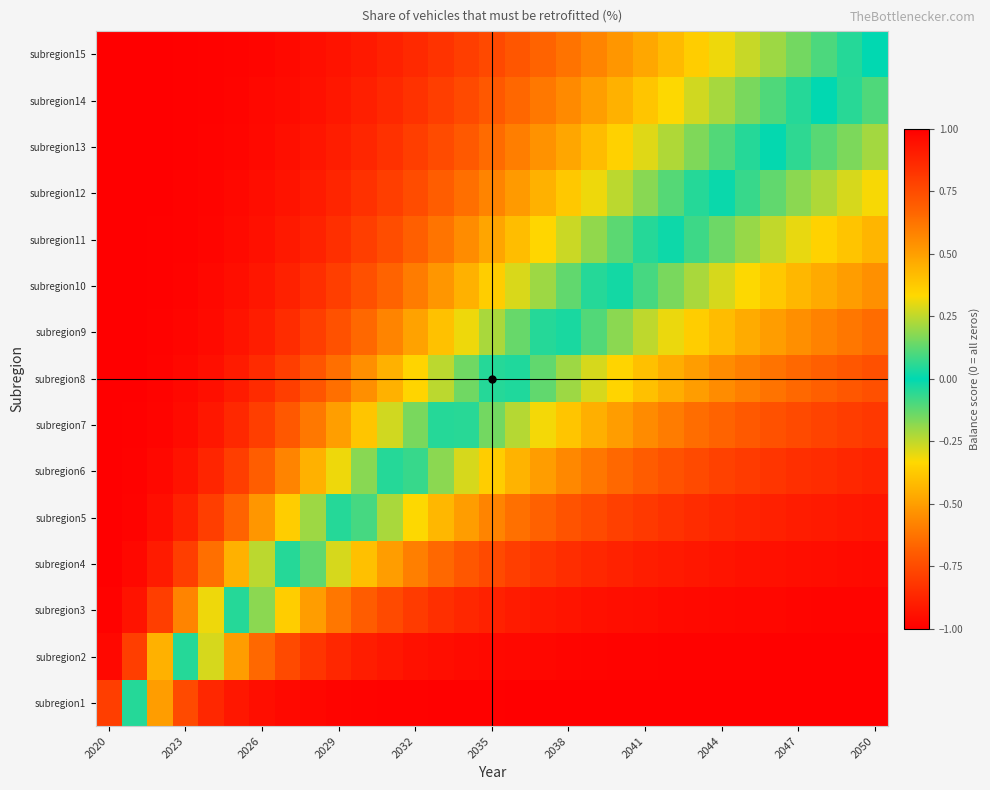

How many data points does each series have?

31